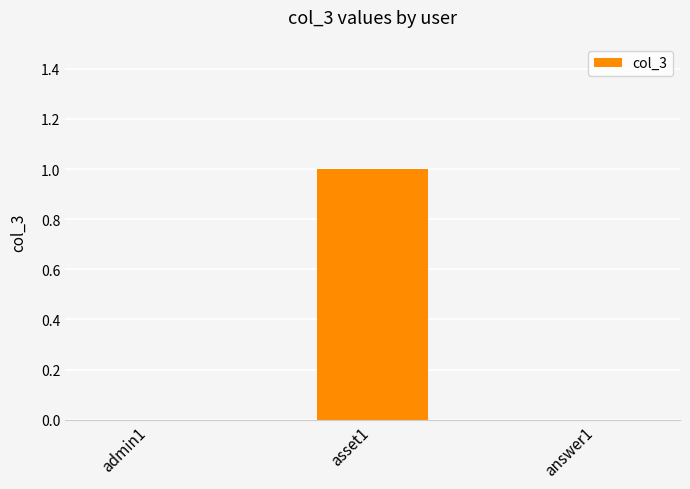

Which label corresponds to the largest value in the chart?

asset1